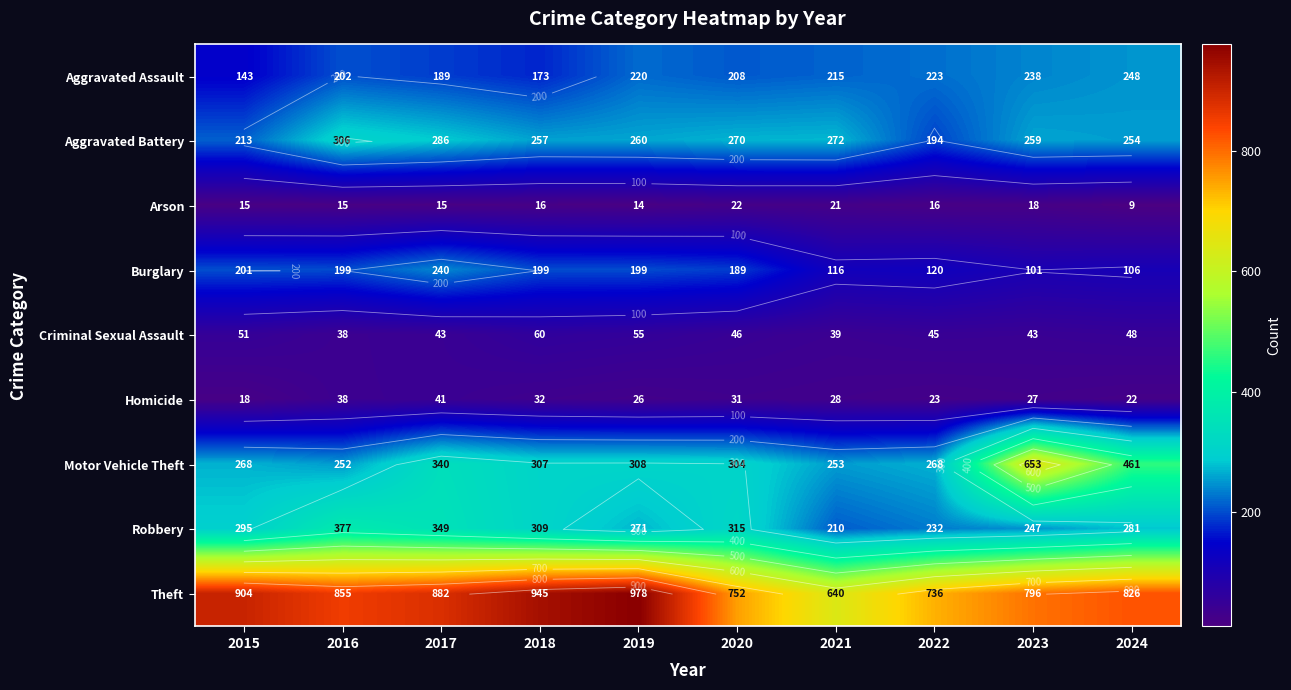

What is the spread (max minus min) of values at 2019?

964